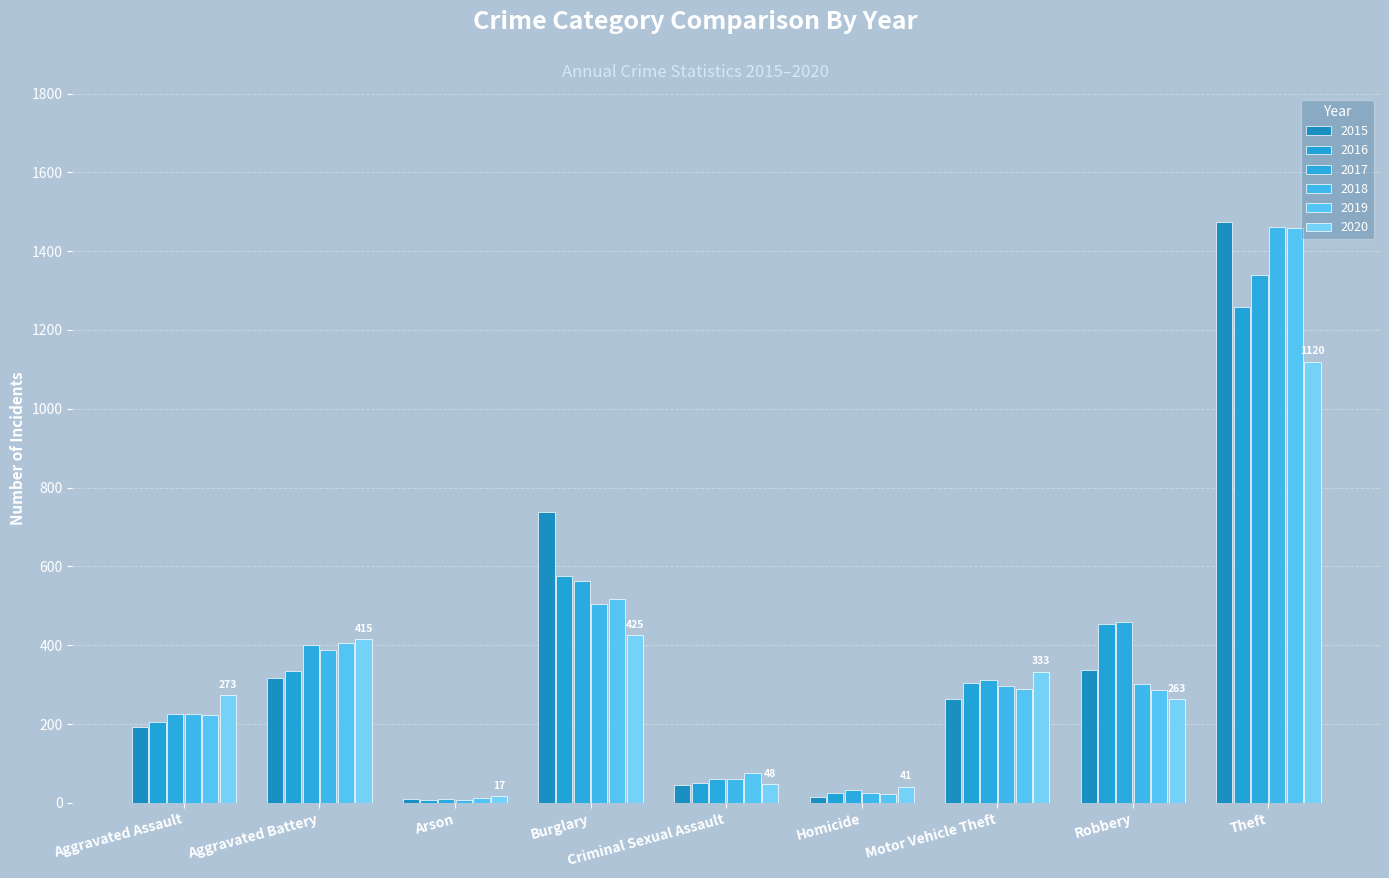

What is the minimum value for 2017?

10